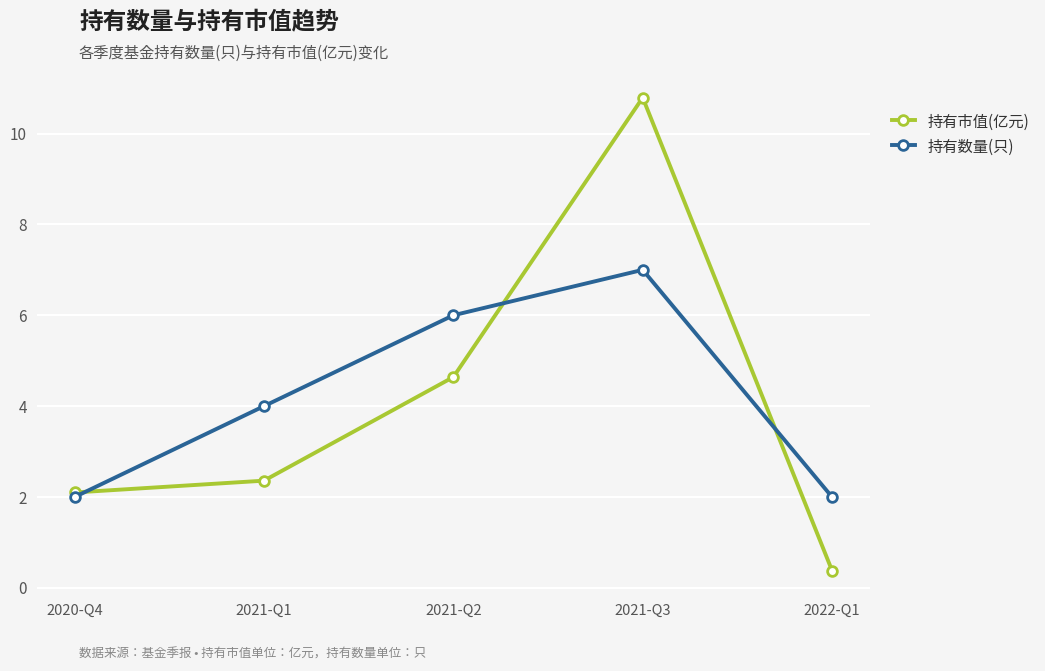

Rank the series by their maximum value, from highest to lowest.

持有市值(亿元), 持有数量(只)